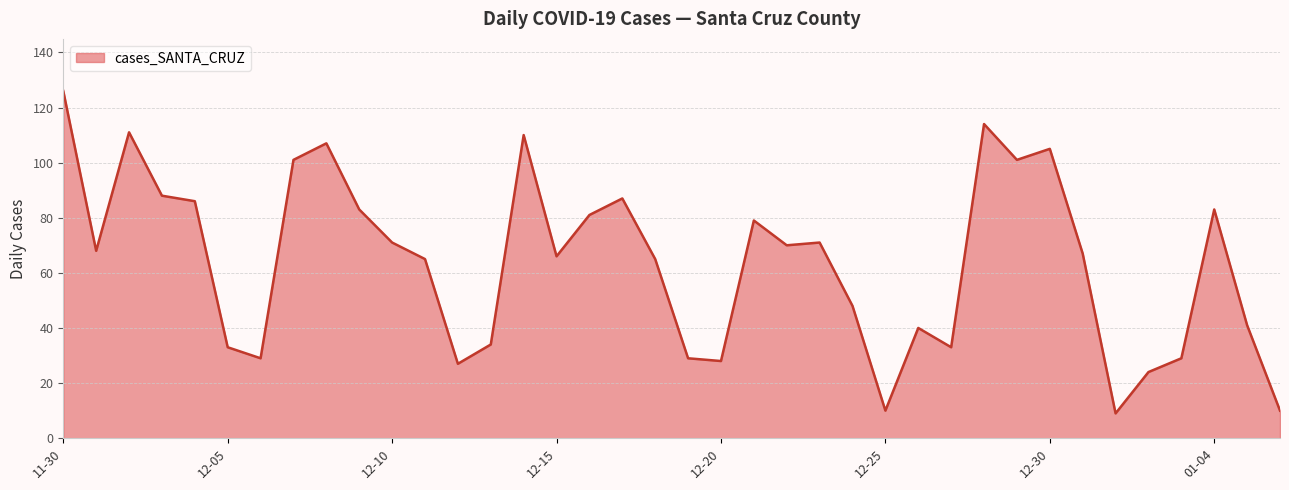

What is the minimum value shown in the chart?

9